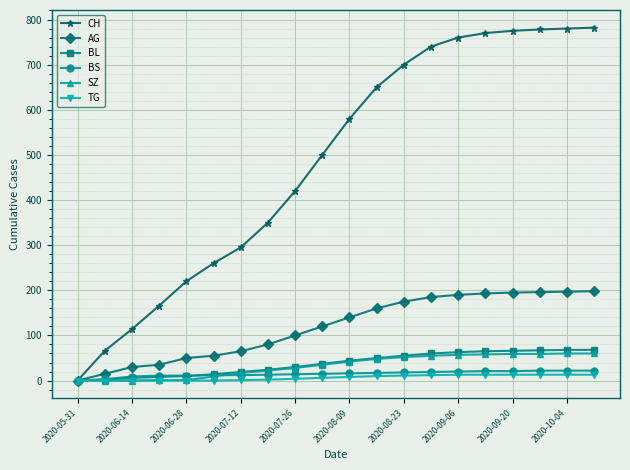

Which series has the largest total across all categories?

CH